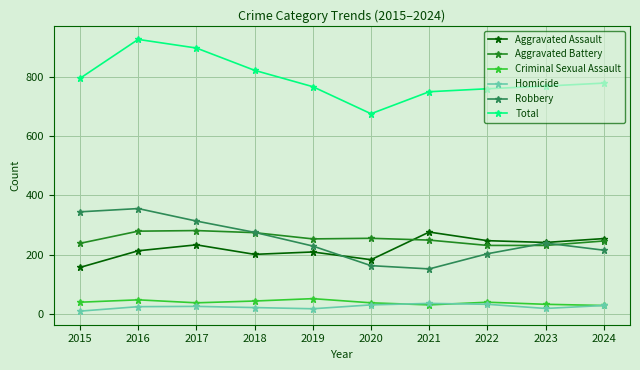

What is the difference between the highest and lowest values at 2021?

717